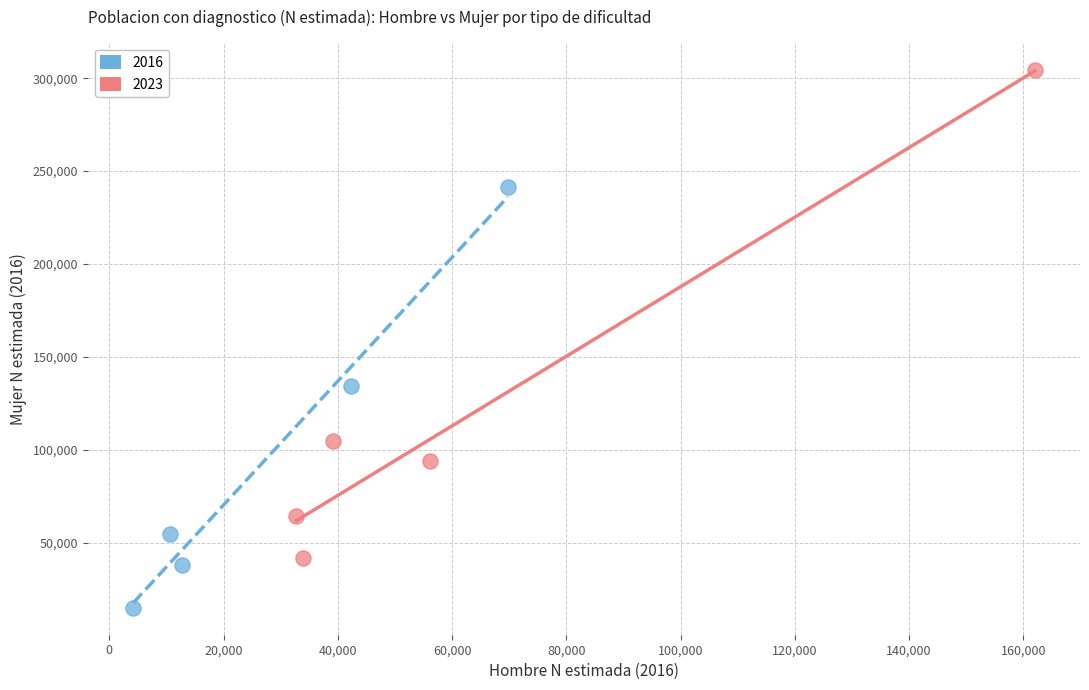

Which series has the widest spread of Y values?

2023